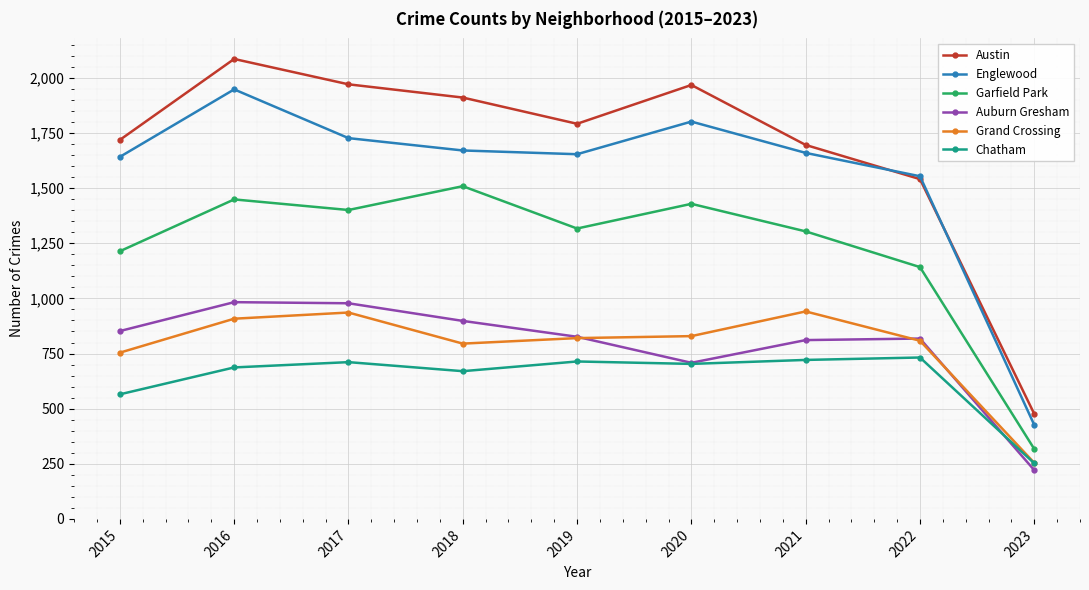

At which label does Englewood reach its minimum?

2023